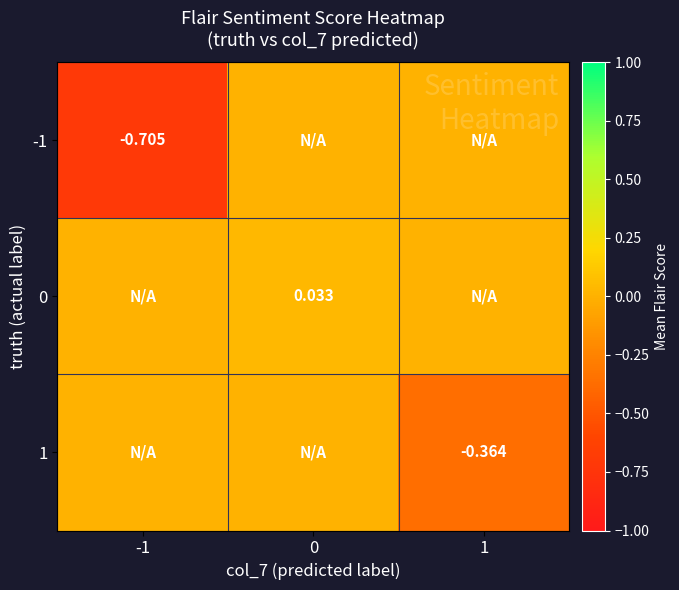

Rank the series by their average value, from highest to lowest.

0, 1, -1